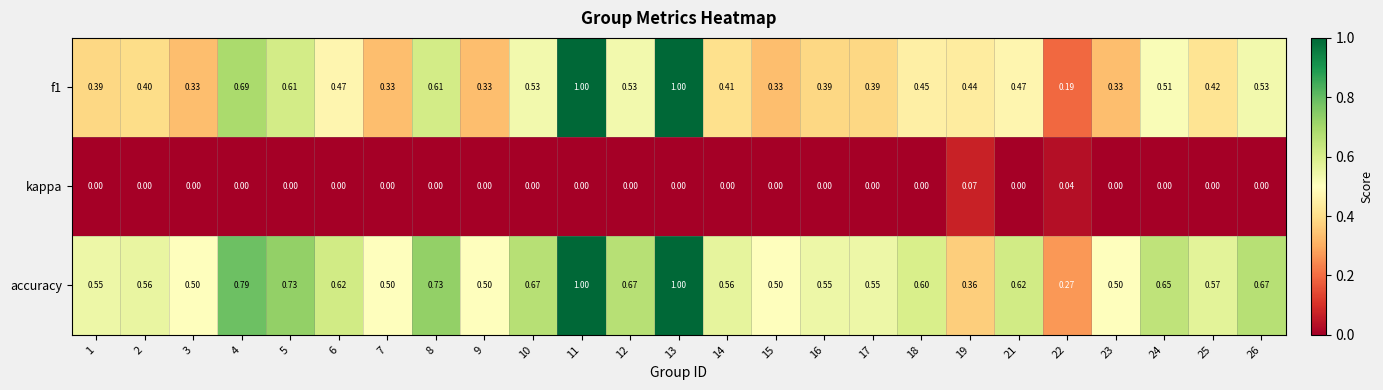

What is the total value across all series at 18?

1.1